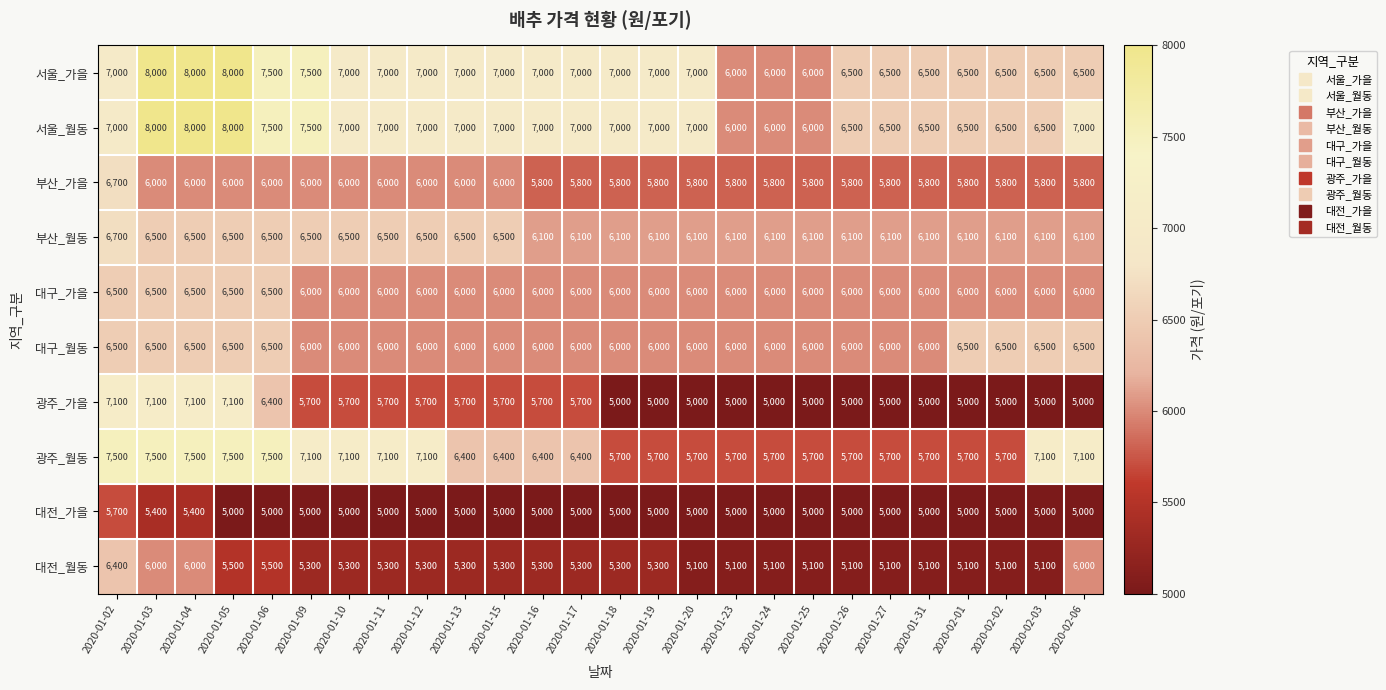

At how many categories does at least one series exceed 6139?

23